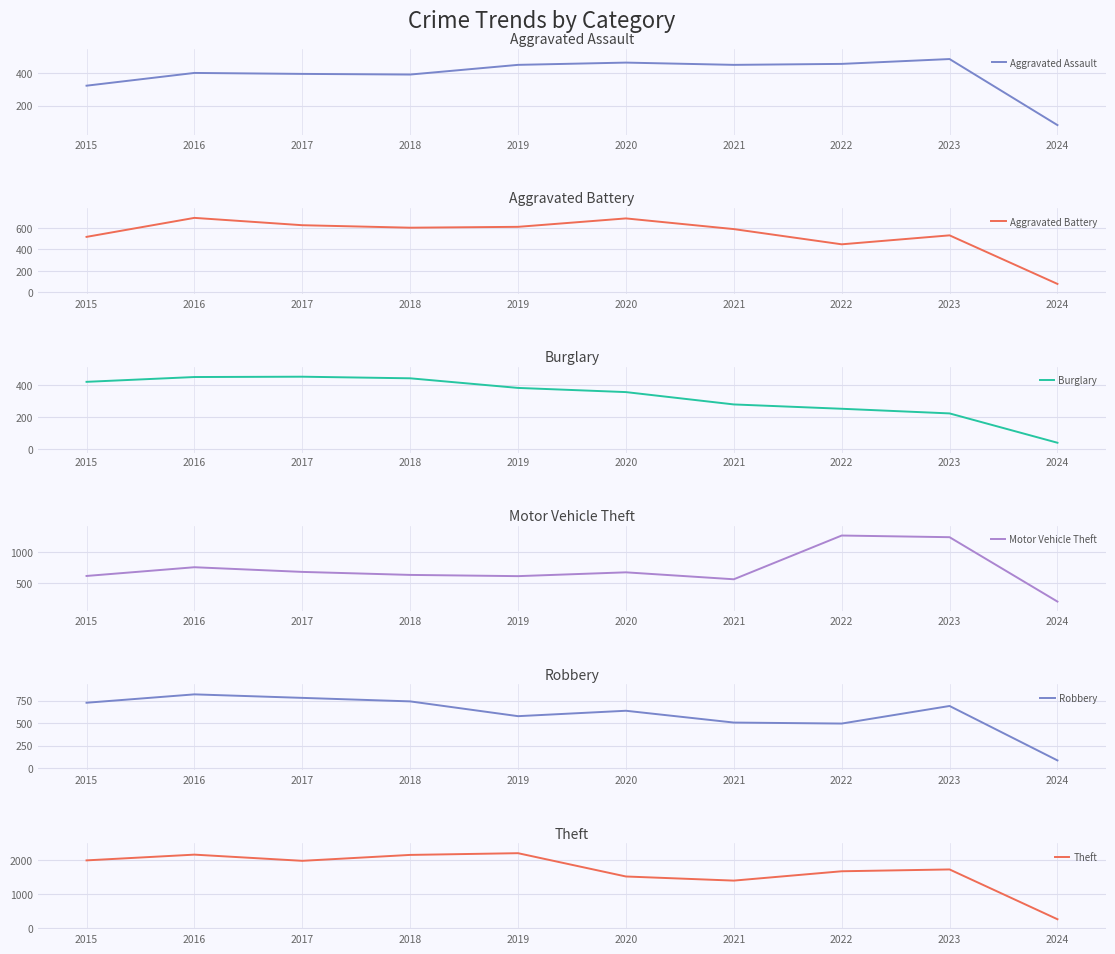

What is the total value across all series at 2019?

4821